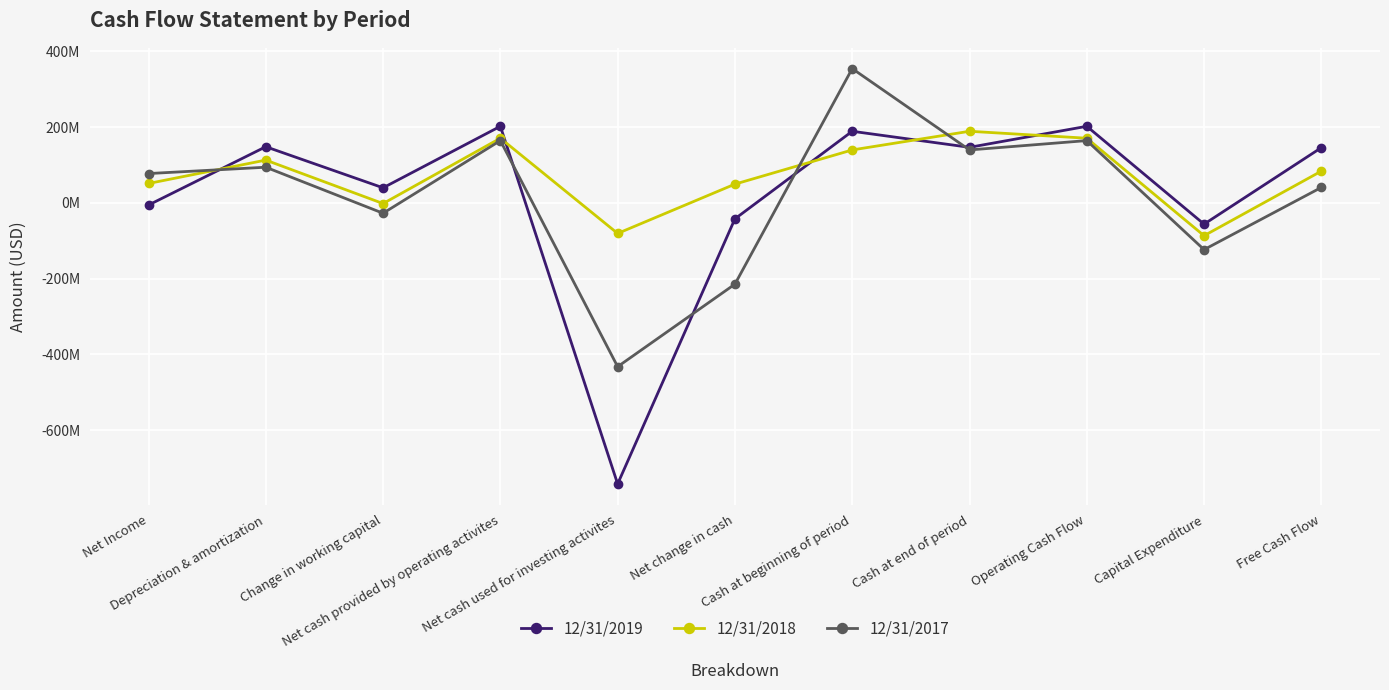

Where do 12/31/2018 and 12/31/2019 first cross each other?

Net Income and Depreciation & amortization